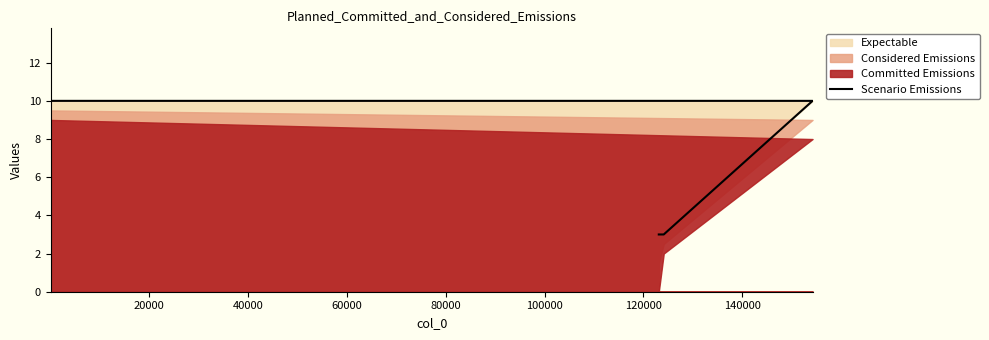

What is the value of the 6th point from the left?

6